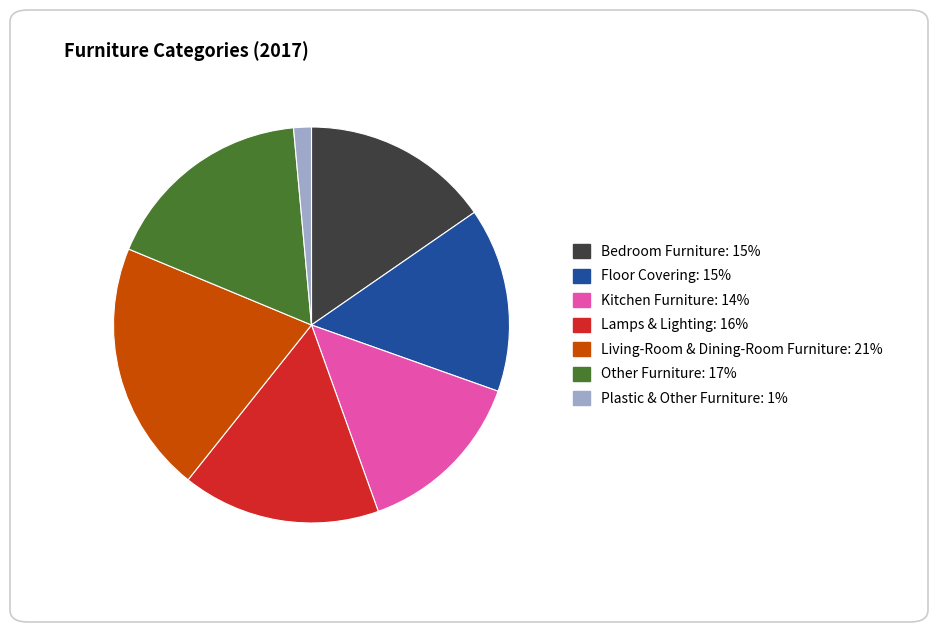

Is it true that Floor Covering is 23% of the pie?

False